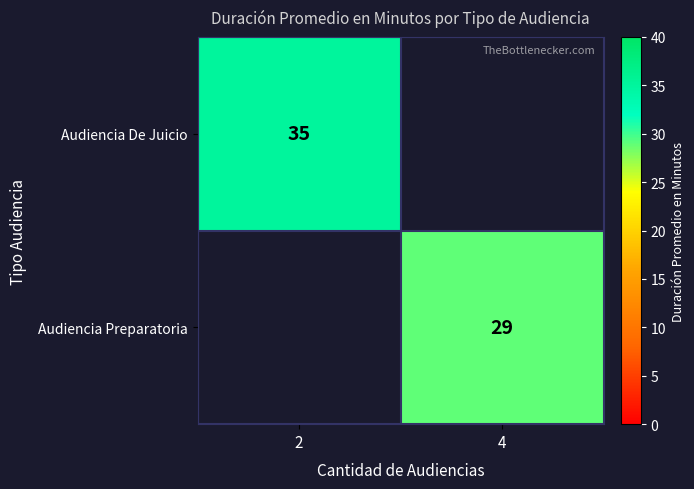

At how many categories does at least one series exceed 30?

1